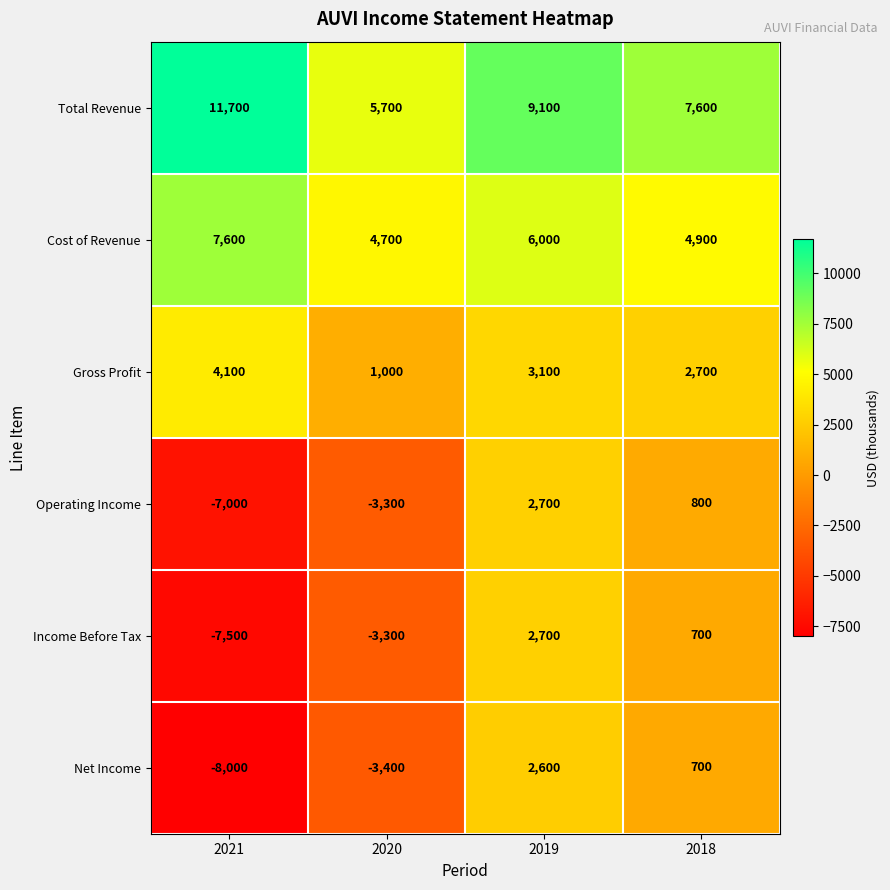

What is the sum of all Income Before Tax values?

-7400